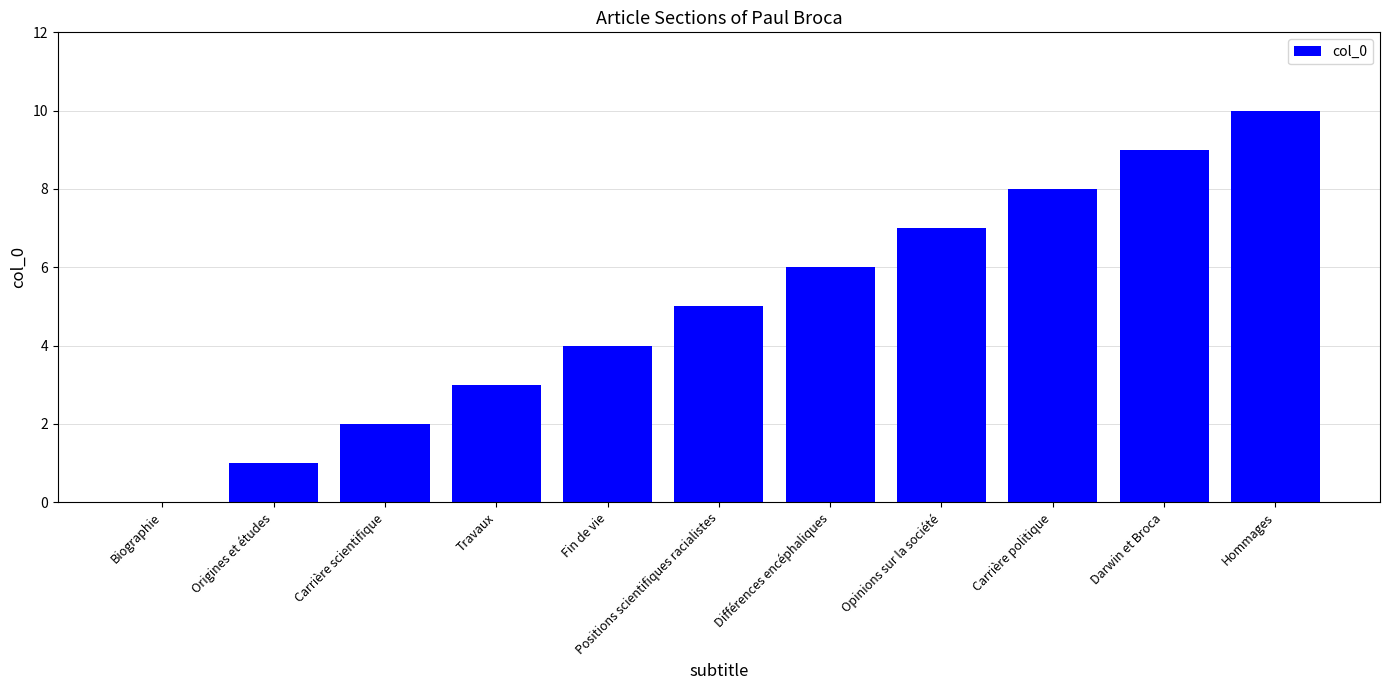

Are the bars horizontal?

No